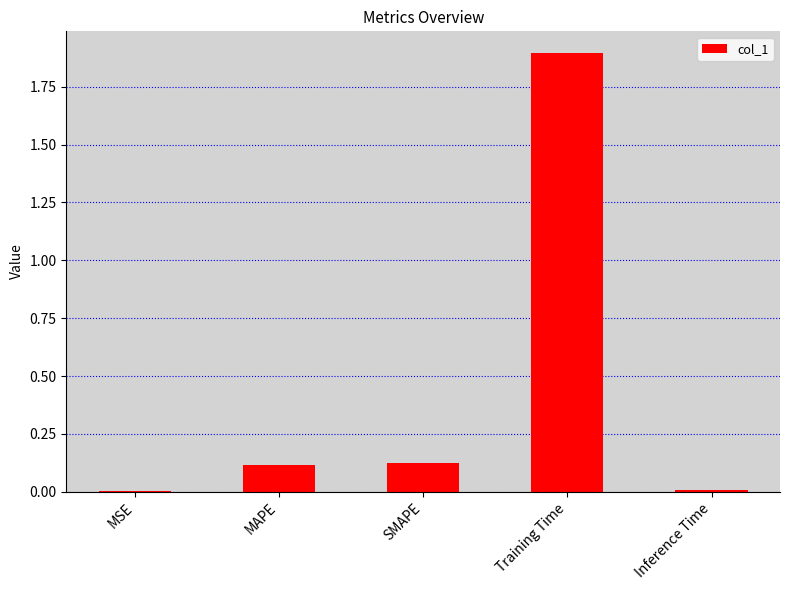

What is the greatest value displayed?

1.9